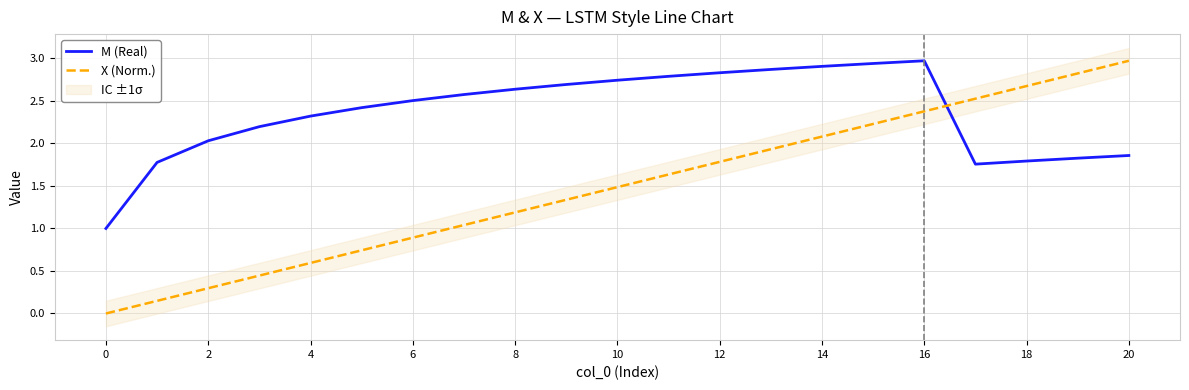

True or false: X (Norm.) has a value of 0.0 at 0.

True